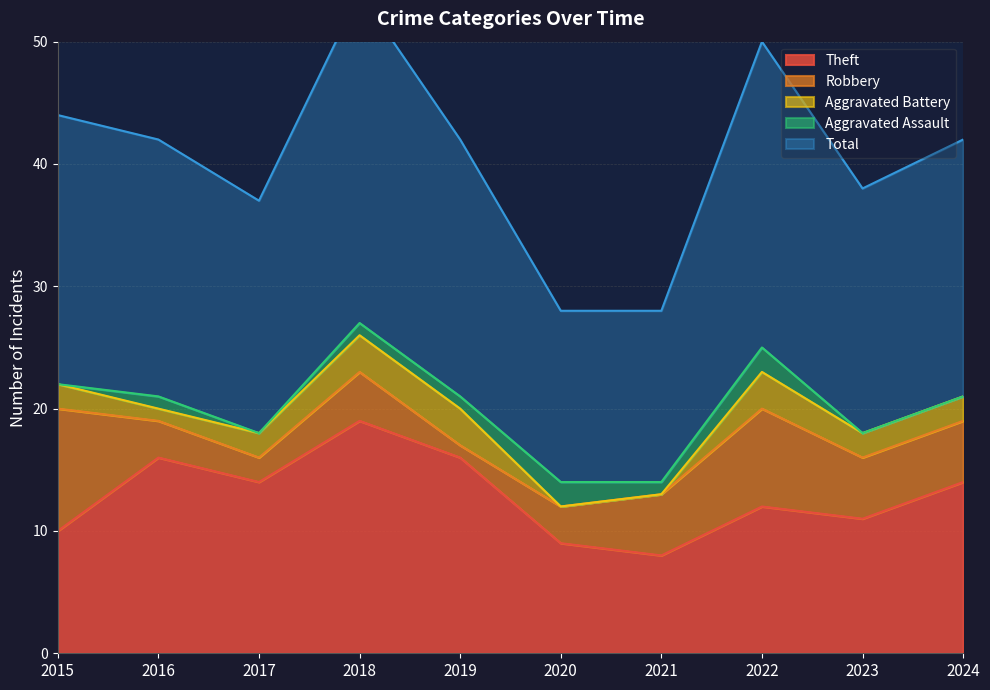

What is the maximum value for Theft?

19